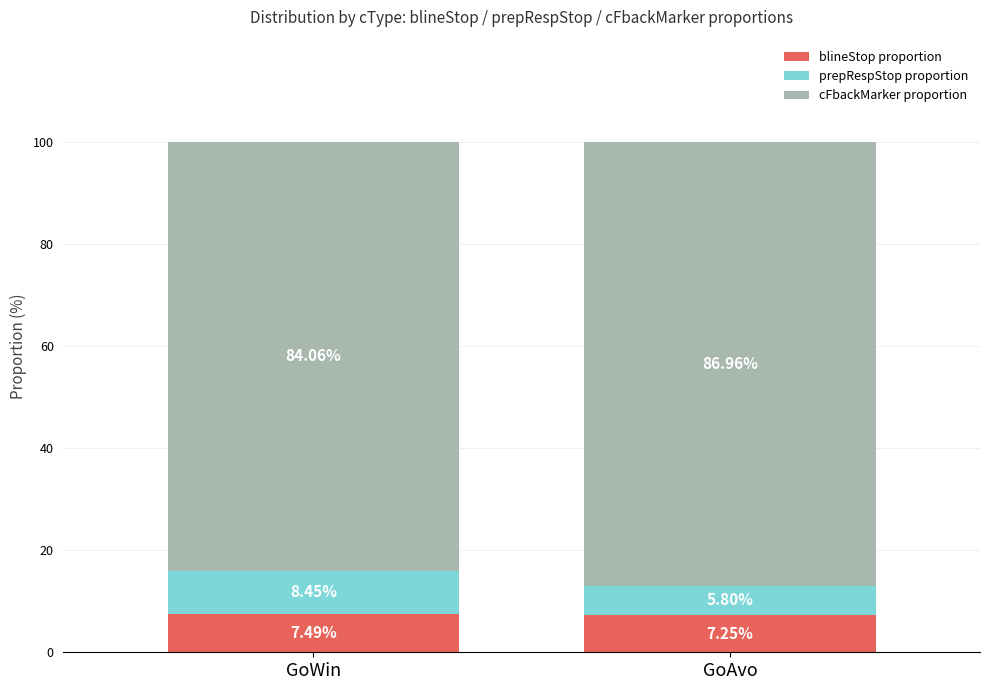

At which label does blineStop proportion reach its peak?

GoWin